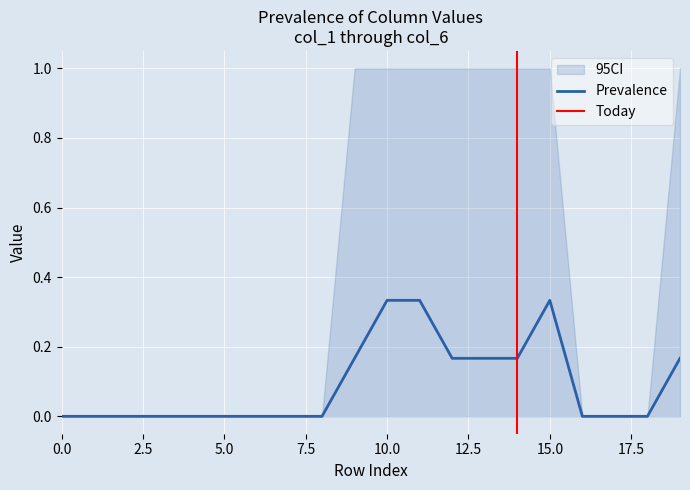

At which category does the chart reach its peak across all series?

9